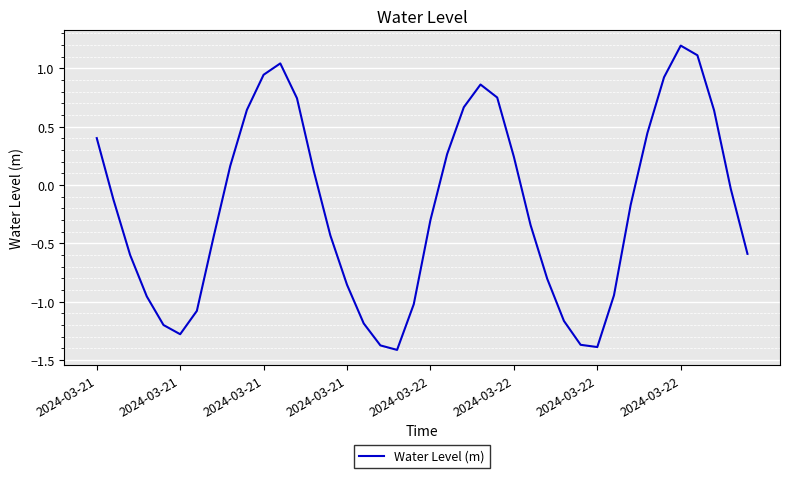

What is the difference between the maximum and minimum values?

2.6